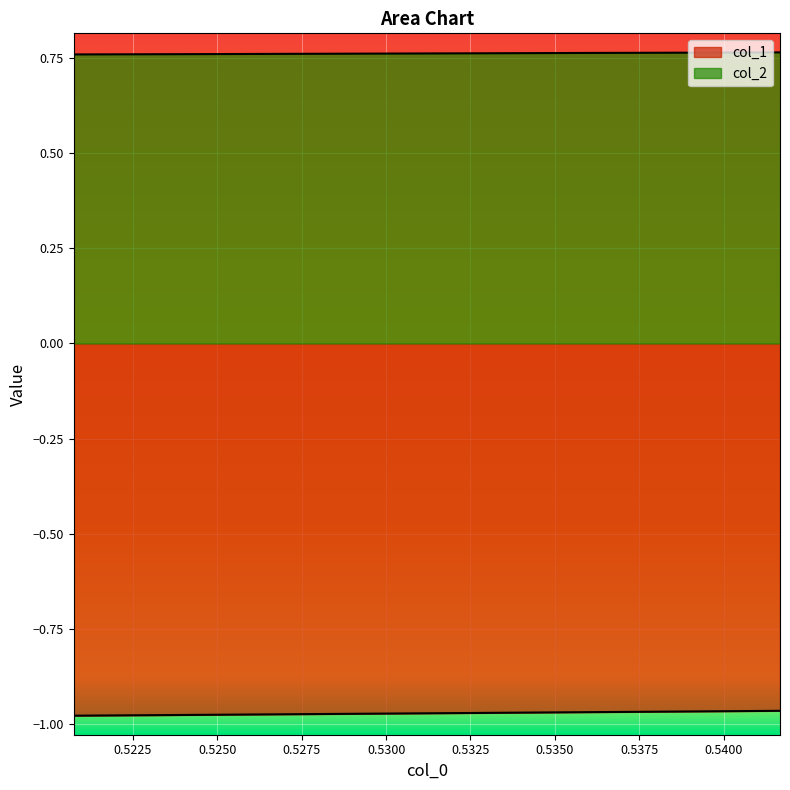

What is the value of the col_1 point at the 7th from the left?

-1.0